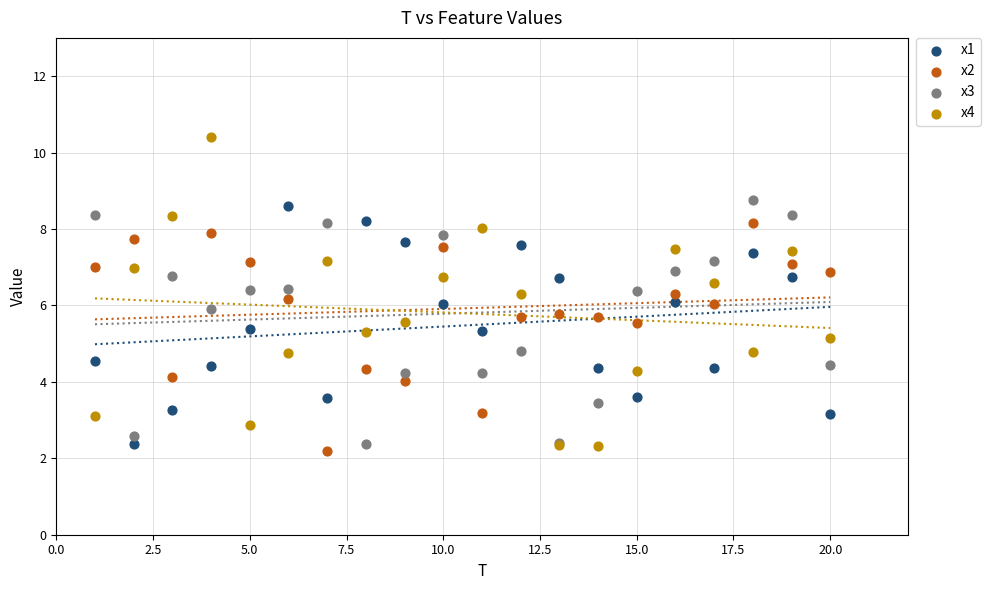

Which series reaches the minimum Y coordinate?

x2